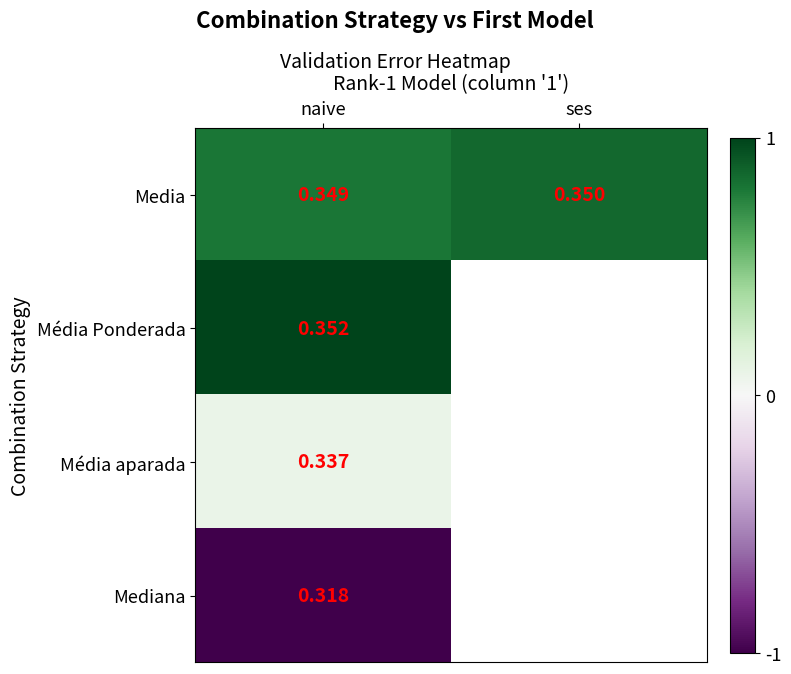

How many distinct data groups are displayed?

4